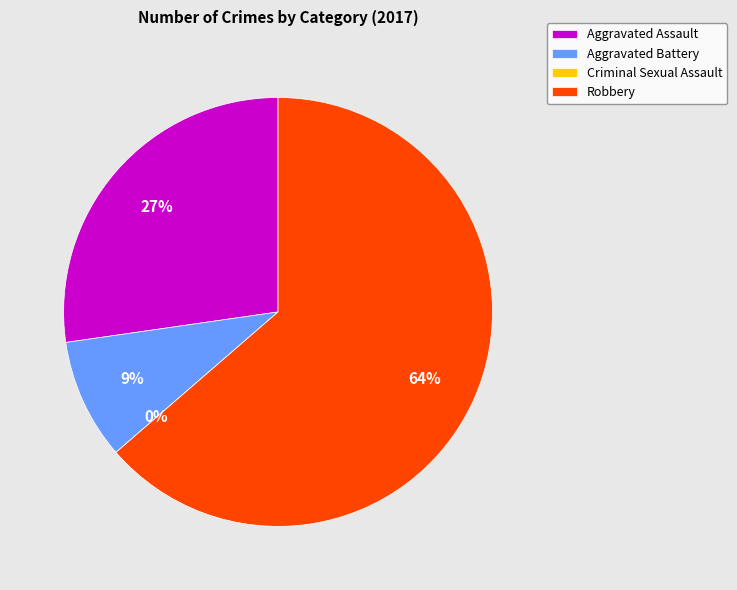

Do Aggravated Assault and Criminal Sexual Assault together represent more than half of the pie?

No